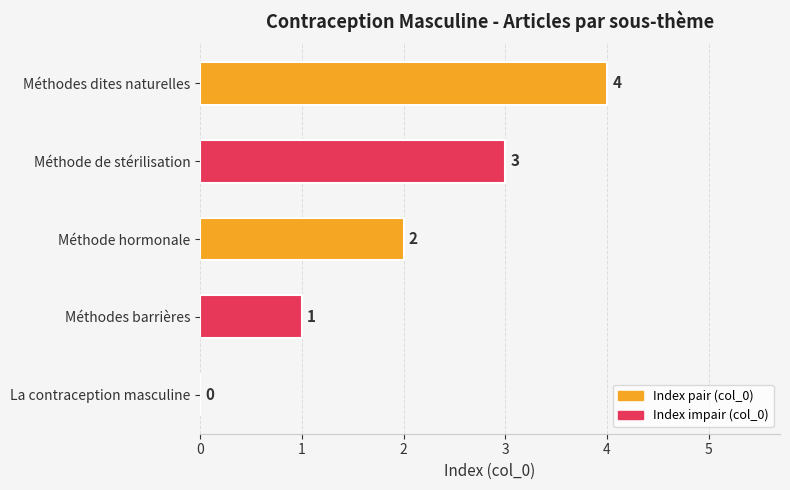

What is the average value?

2